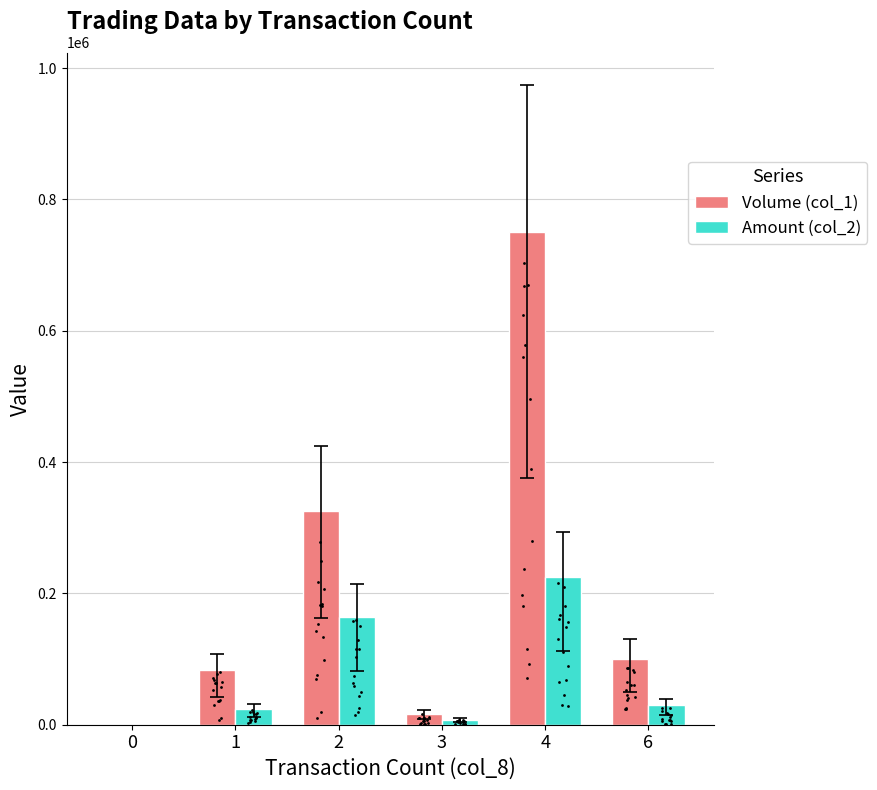

Which series reaches the minimum Y coordinate?

Volume (col_1)